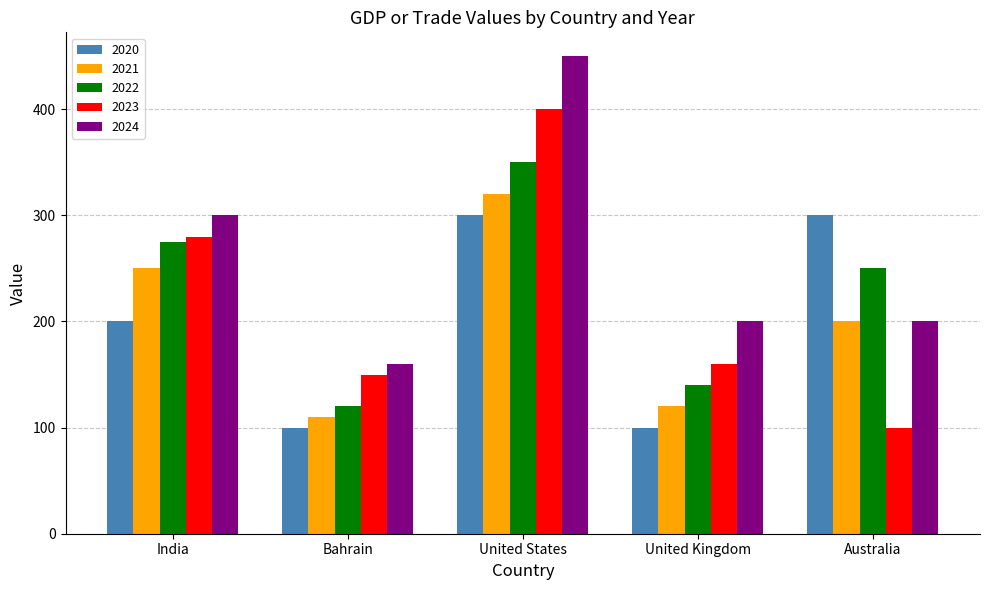

How many 2024 values are between 200 and 300?

3